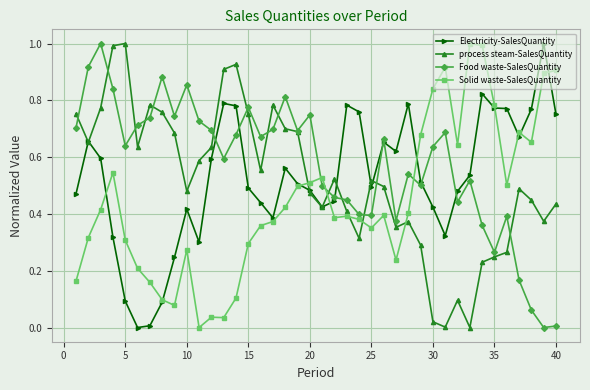

What is the highest value of the Electricity-SalesQuantity series?

1.0